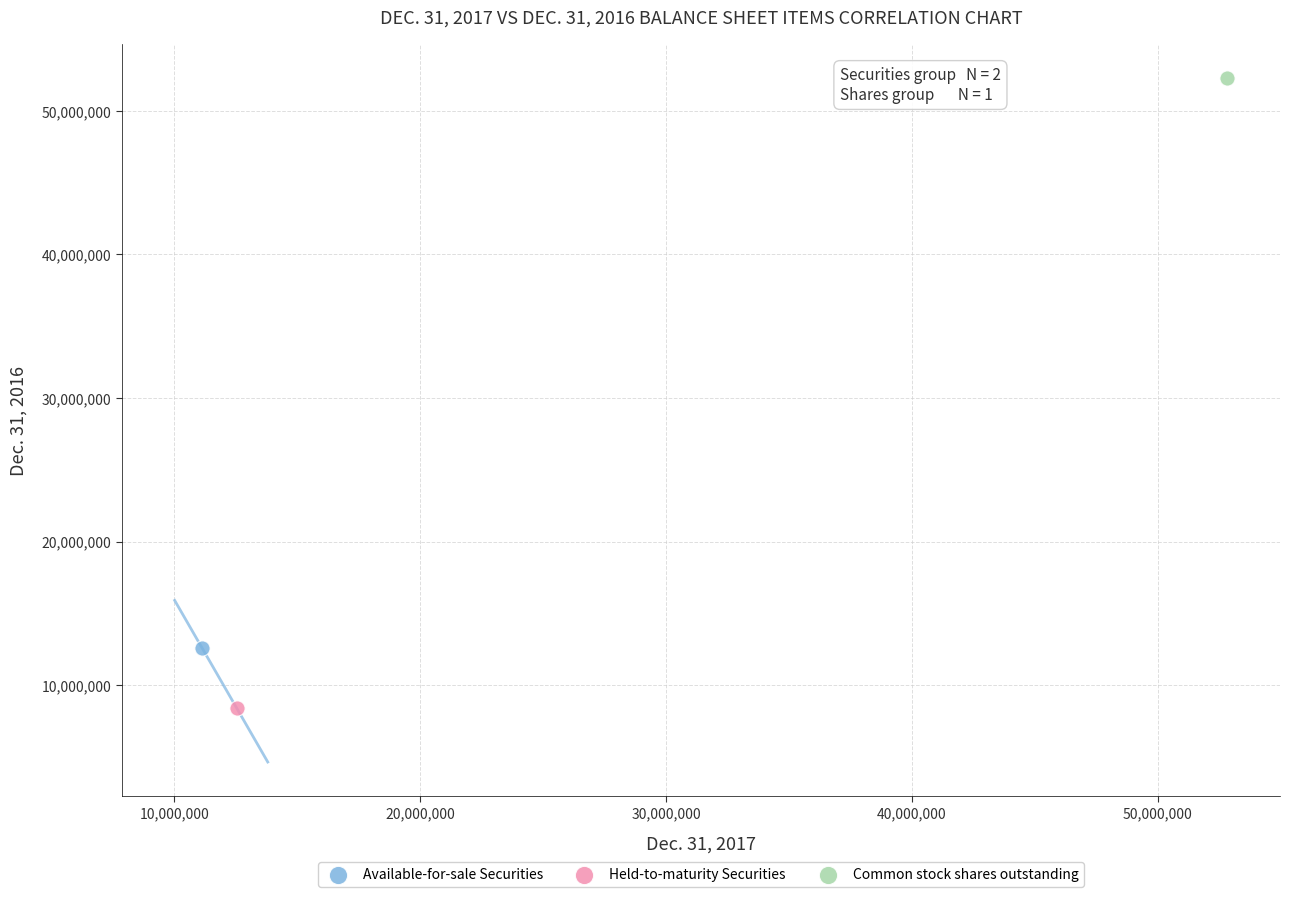

Which series reaches the maximum Y coordinate?

Common stock shares outstanding